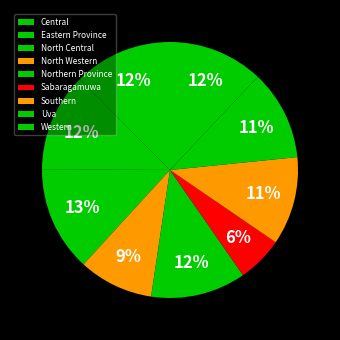

To the nearest percent, what is the difference between the Central and North Western slice percentages?

3%